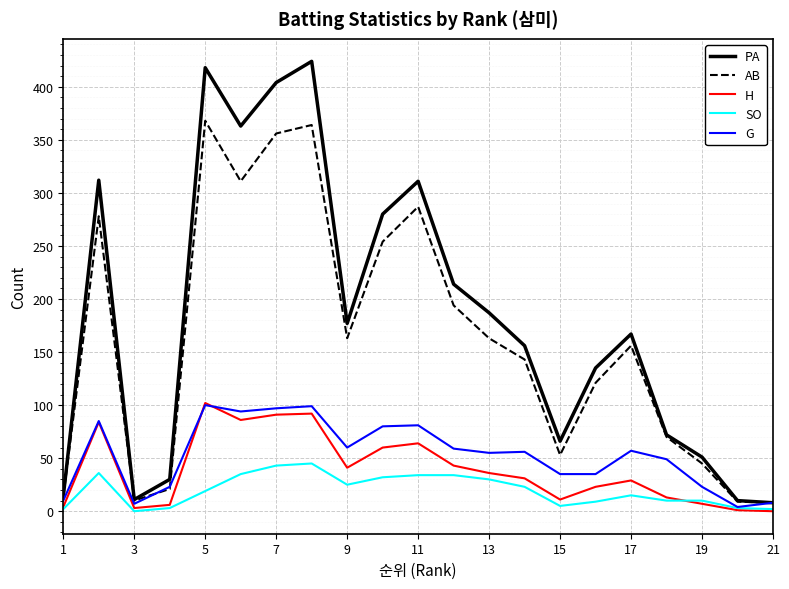

What is the highest value of the H series?

102